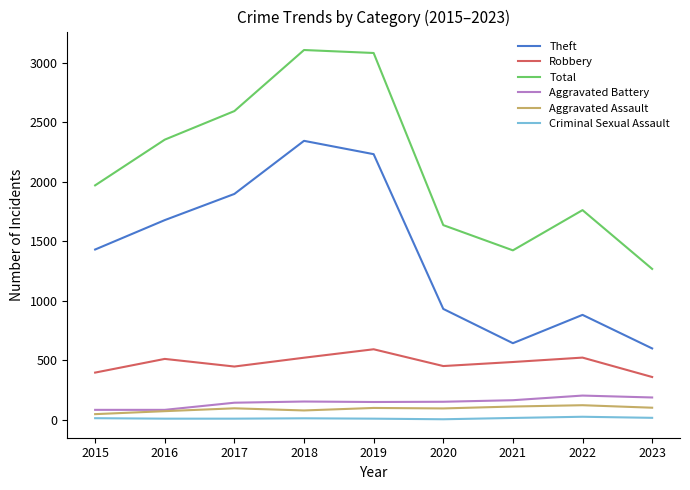

What are all the series names shown in the legend?

Theft, Robbery, Total, Aggravated Battery, Aggravated Assault, Criminal Sexual Assault